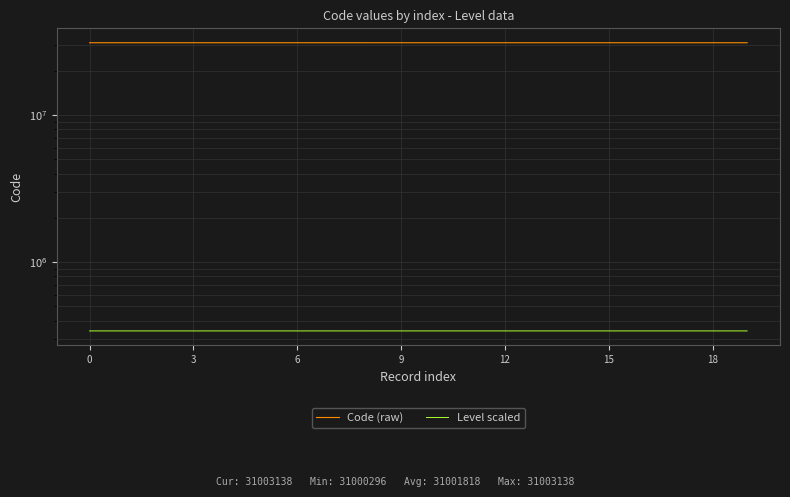

Is the value of Code (raw) at 13 greater than the value of Level scaled at 17?

Yes